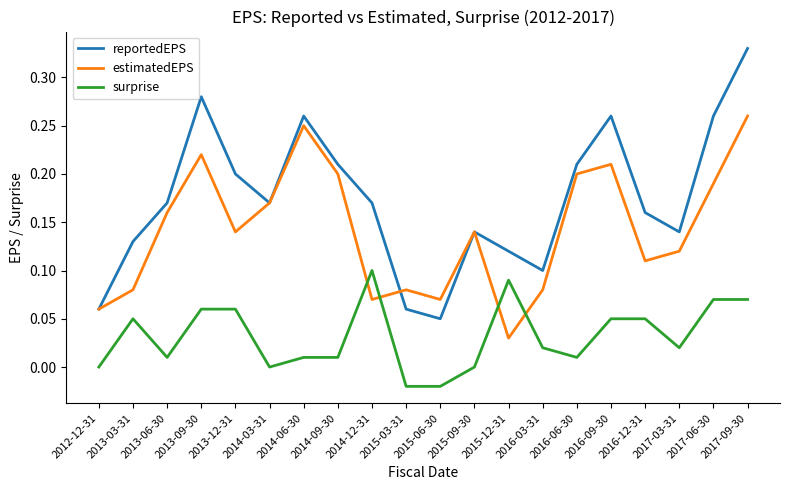

Is it true that reportedEPS equals 0.4 at 2013-09-30?

False